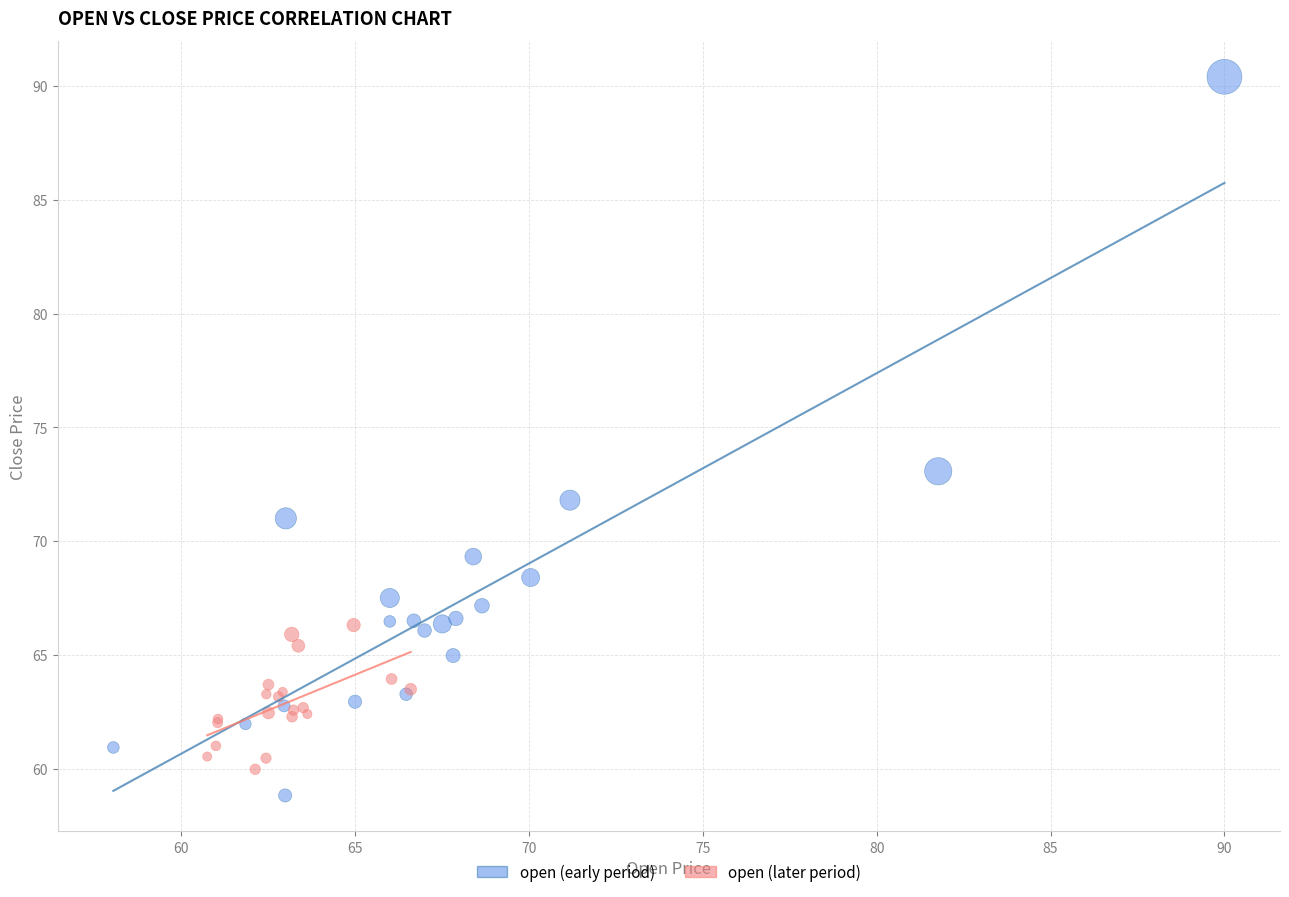

Which series has the widest spread of Y values?

open (early period)